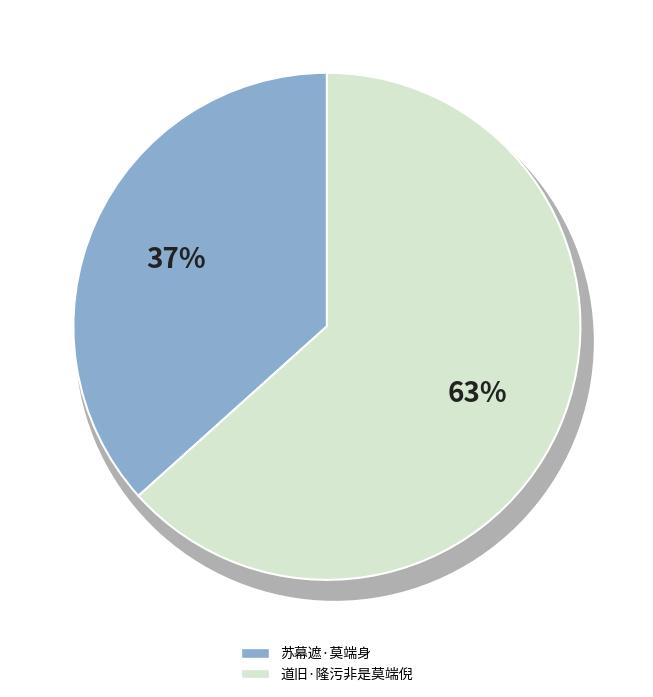

To the nearest percent, what is the average slice percentage?

50%